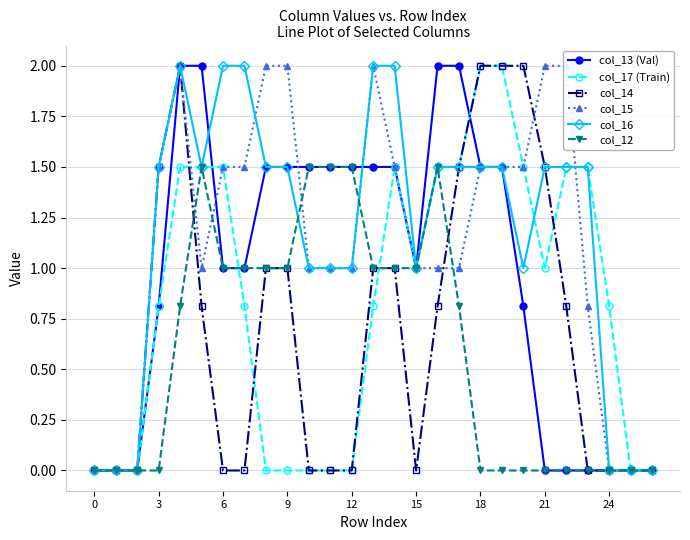

True or false: col_13 (Val) has more than 2 points higher than both neighbors.

False